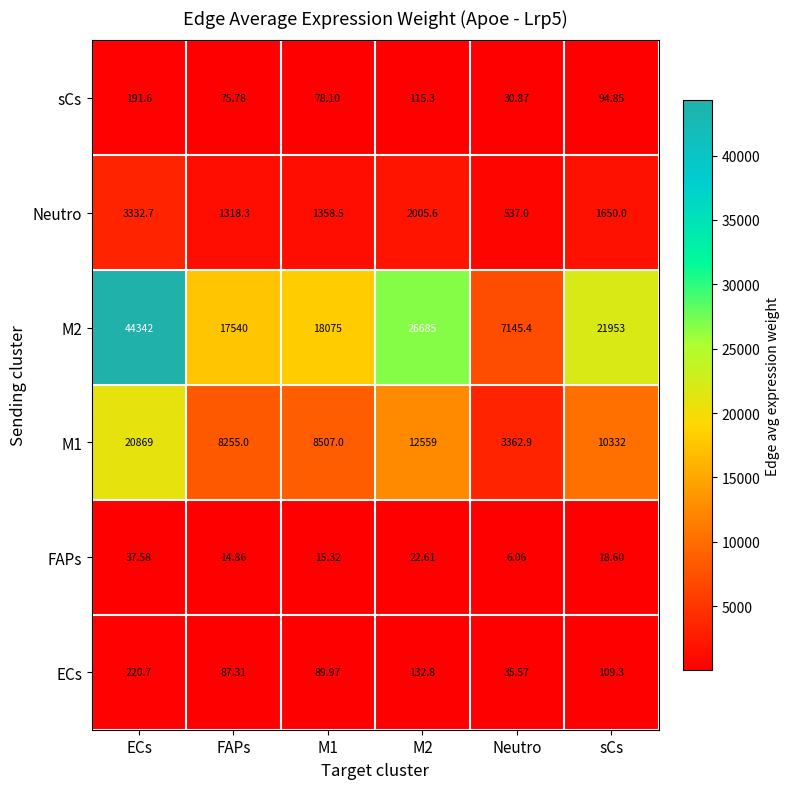

At which category is the sum across all series the highest?

ECs